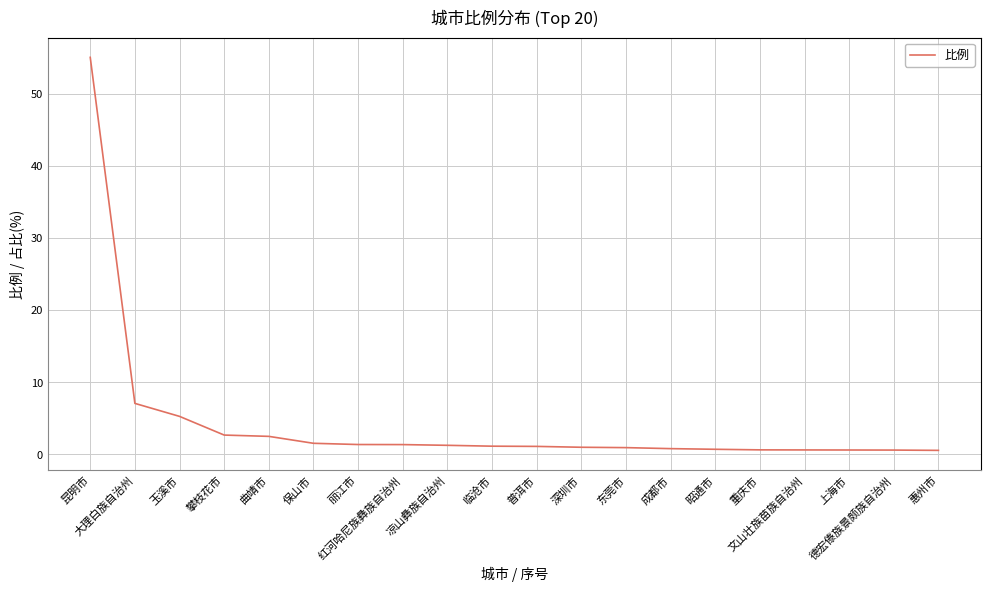

What is the approximate value at 成都市?

0.8